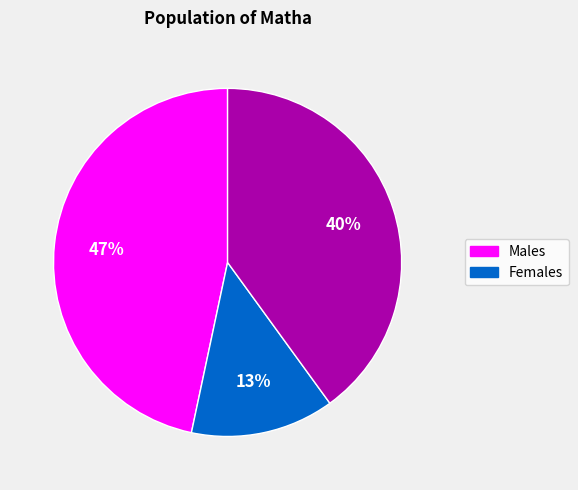

To the nearest percent, what is the average slice percentage?

33%